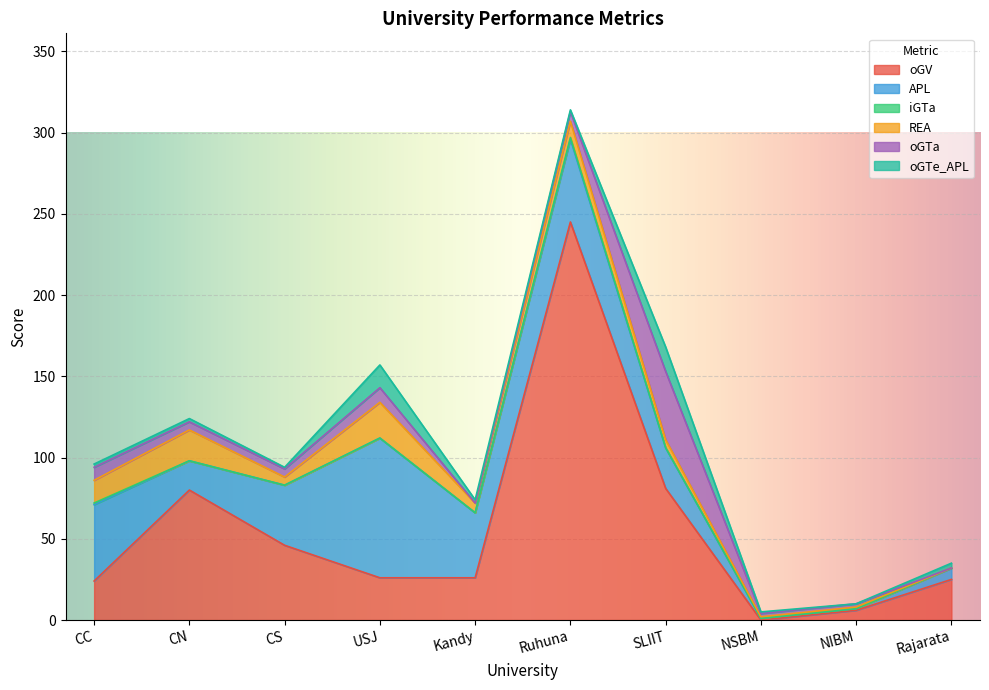

What is the difference between the second highest and second lowest values in the oGTa series?

9